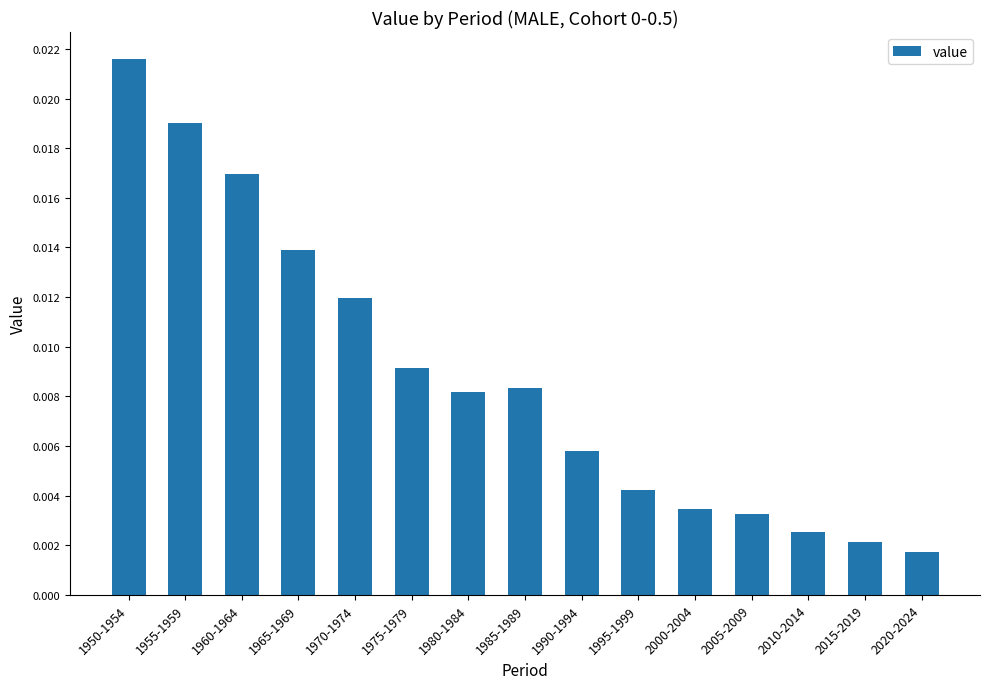

Does the chart contain any negative values?

No